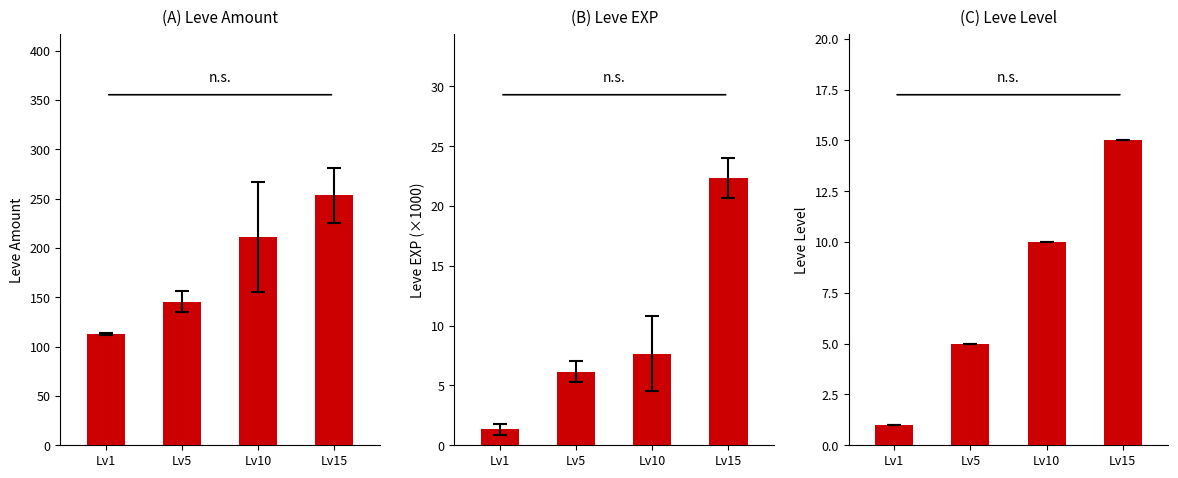

Reading left to right, transcribe all the data shown in this chart.

(A) Leve Amount: Lv1=113.2	Lv5=145.5	Lv10=211.2	Lv15=253.3
(B) Leve EXP: Lv1=1.3	Lv5=6.2	Lv10=7.7	Lv15=22.3
(C) Leve Level: Lv1=1.0	Lv5=5.0	Lv10=10.0	Lv15=15.0